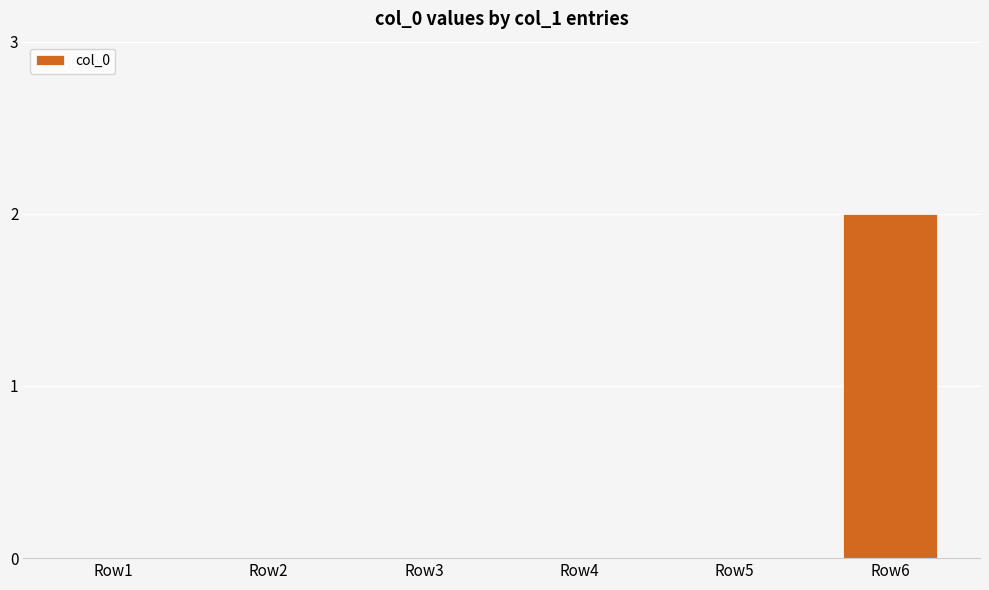

What is the maximum value shown in the chart?

2